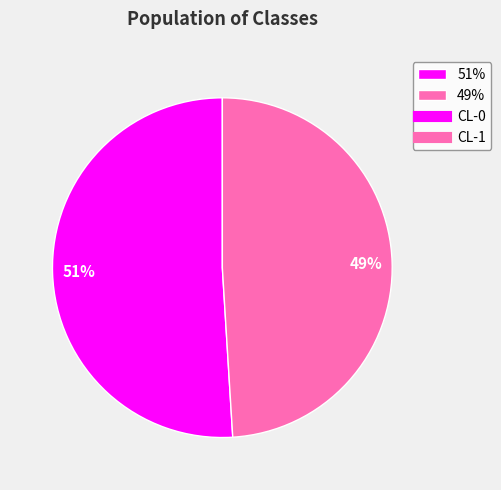

To the nearest percent, what is the difference between the largest and smallest slice percentages?

2%